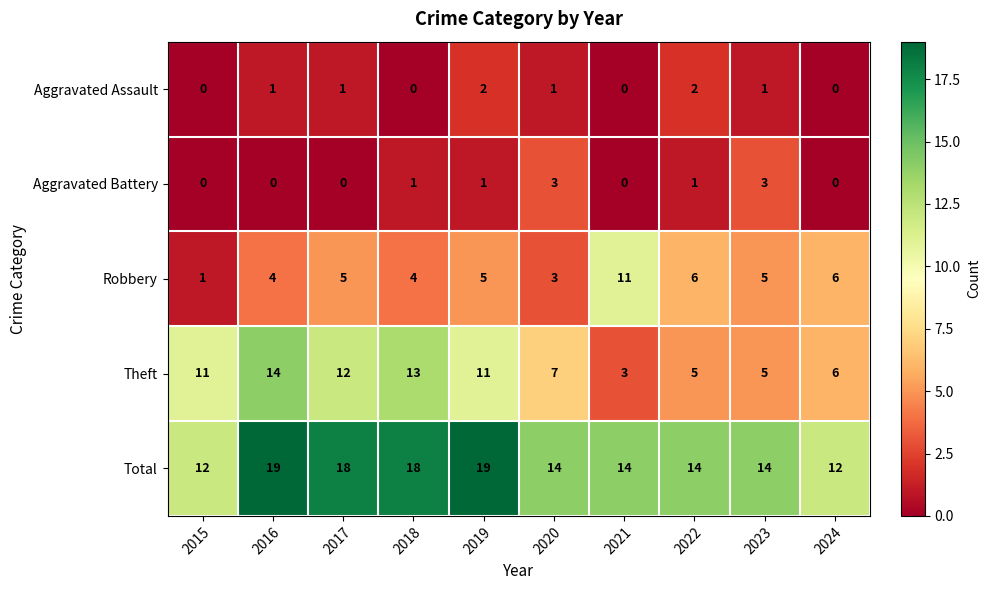

What is the difference between the maximum and minimum values in the Aggravated Battery series?

3